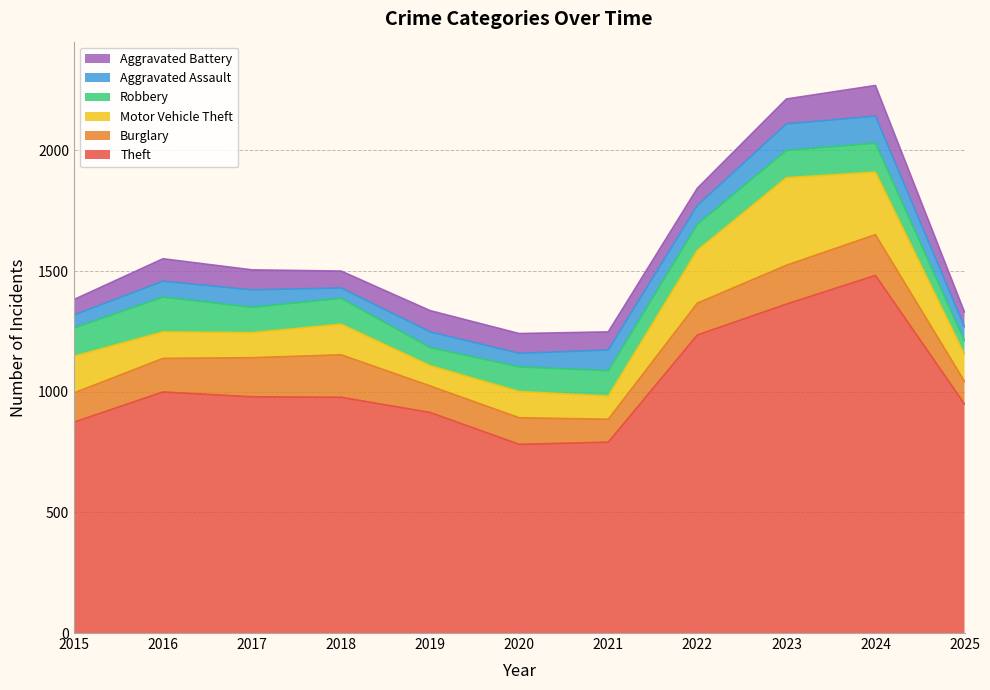

Which series has the largest total across all categories?

Theft